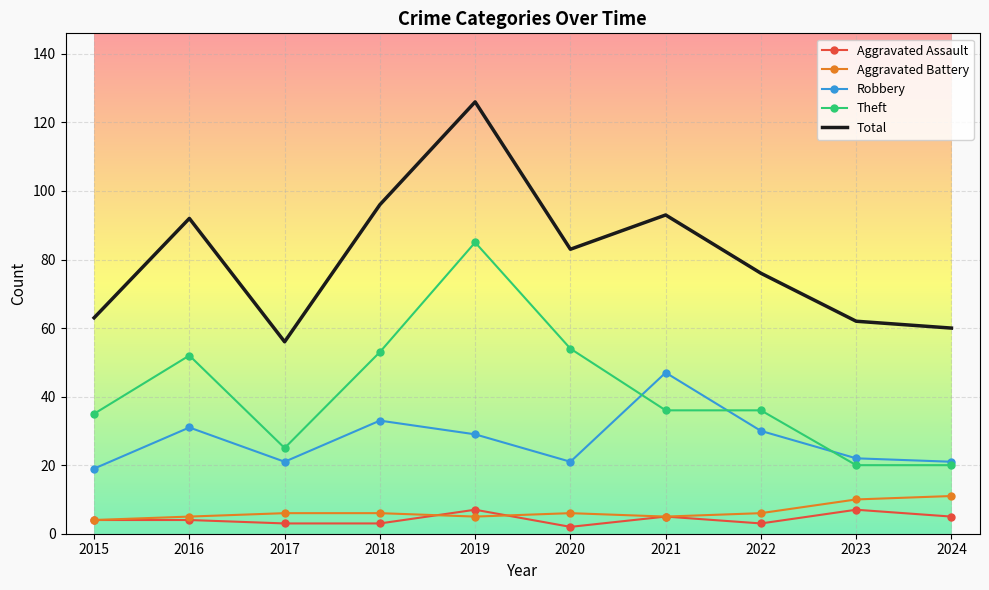

At which label does Robbery reach its minimum?

2015